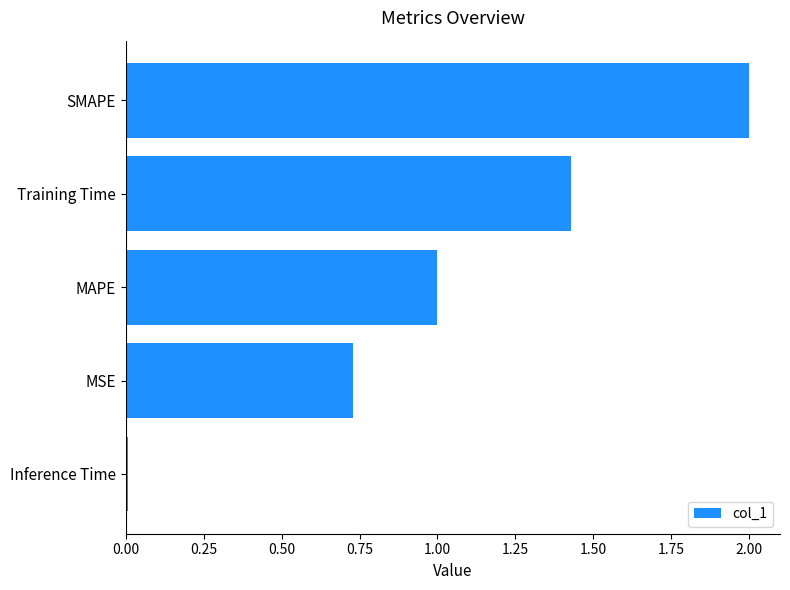

Between SMAPE and MAPE, which is larger?

SMAPE